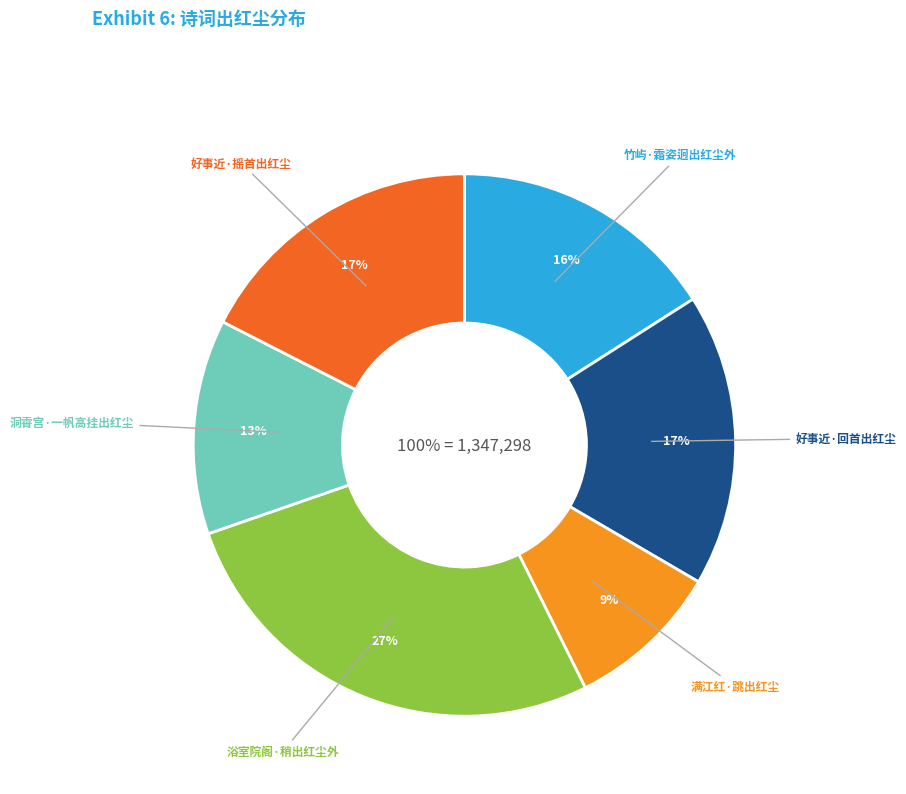

To the nearest percent, what is the combined percentage of 好事近·回首出红尘 and 好事近·摇首出红尘?

35%